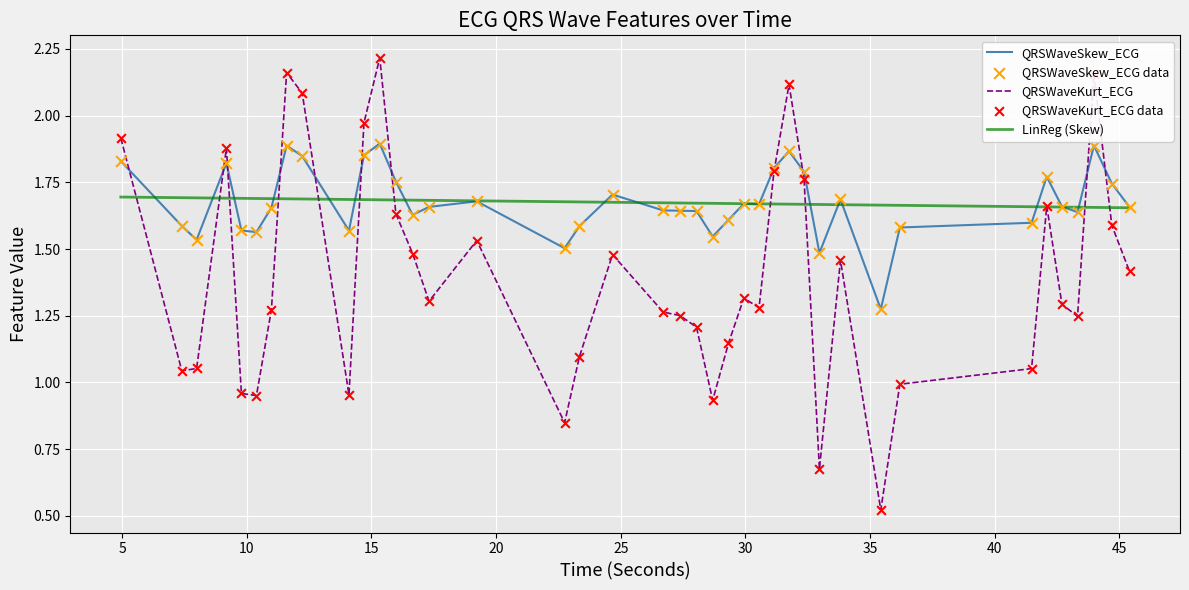

Is this an area chart (filled region under the line)?

No